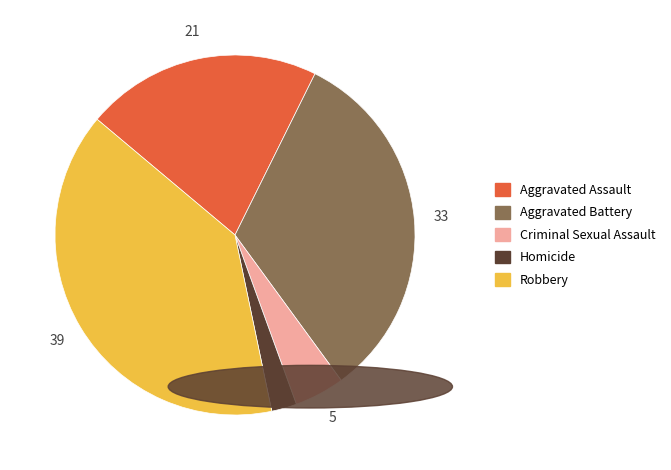

Is it true that Aggravated Assault is 21% of the pie?

True